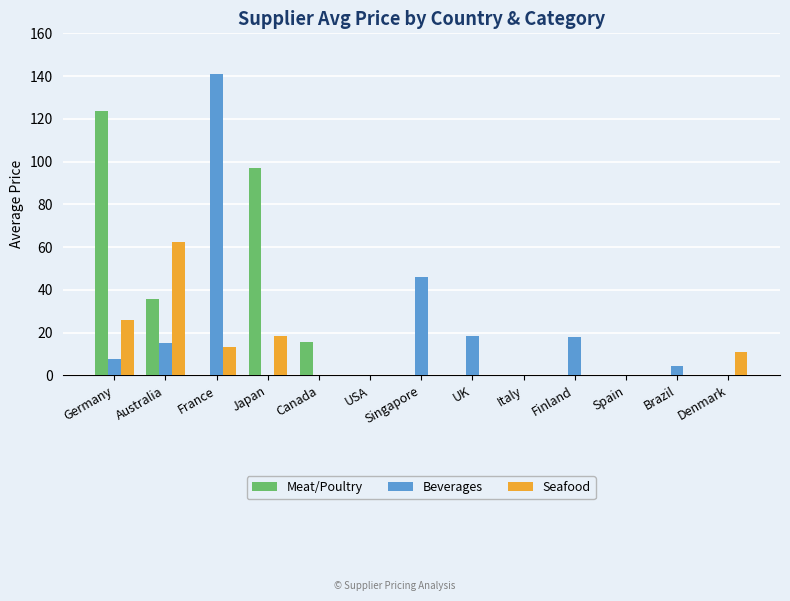

The Meat/Poultry series shows 63.2 at USA. True or false?

False